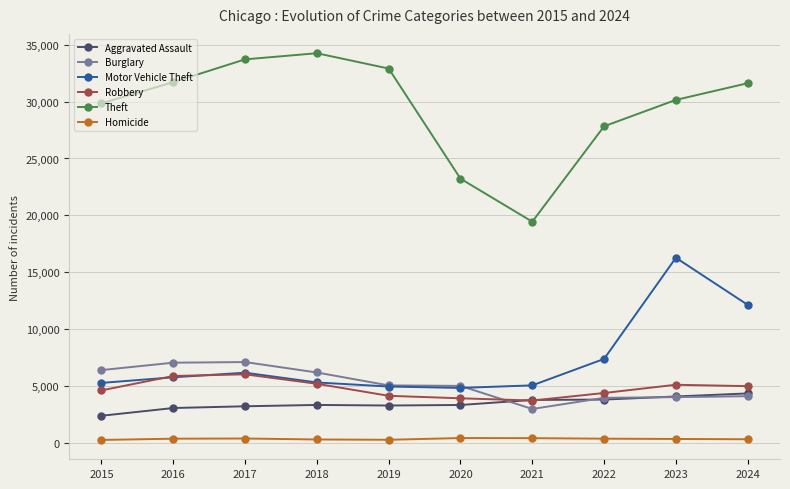

At how many categories does at least one series exceed 18061?

10